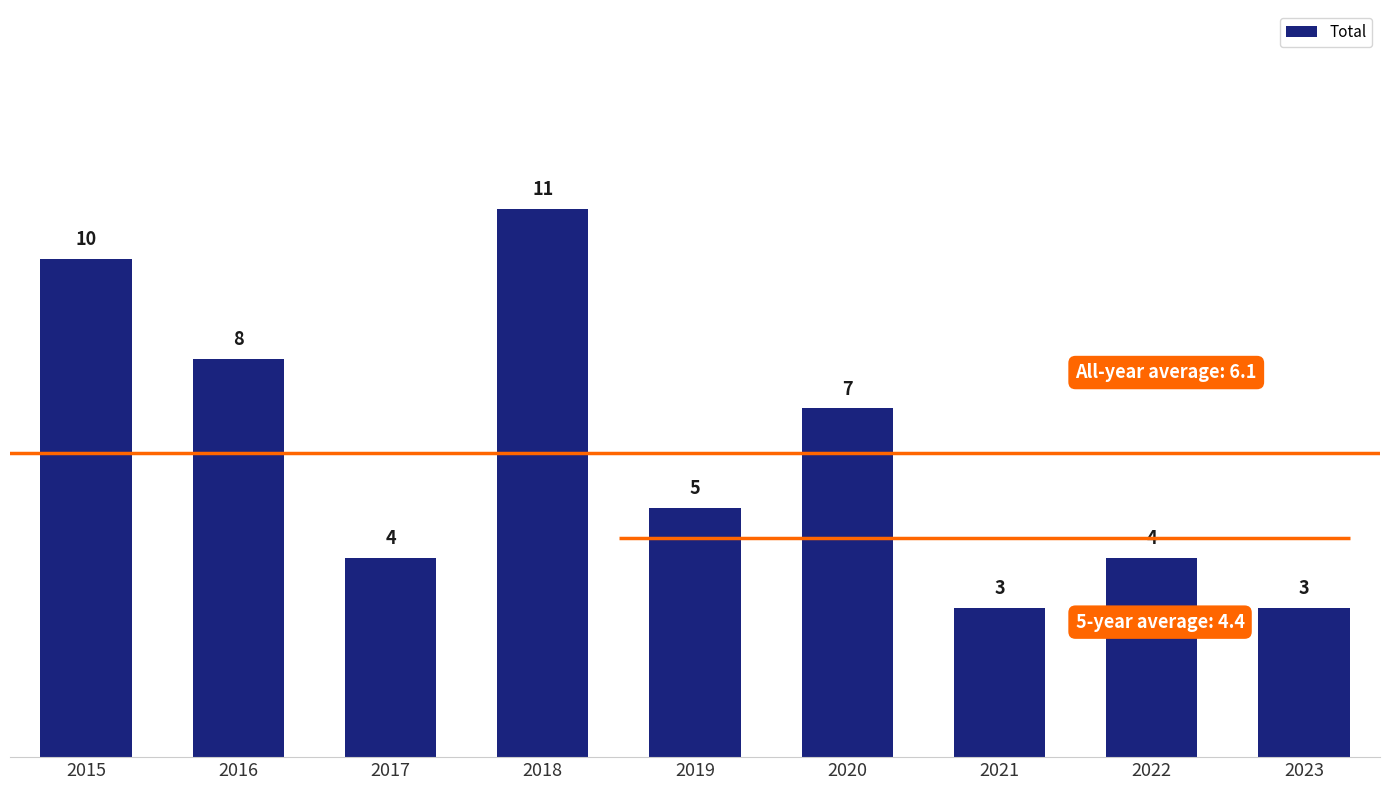

What is the difference between the values at 2019 and 2023?

2